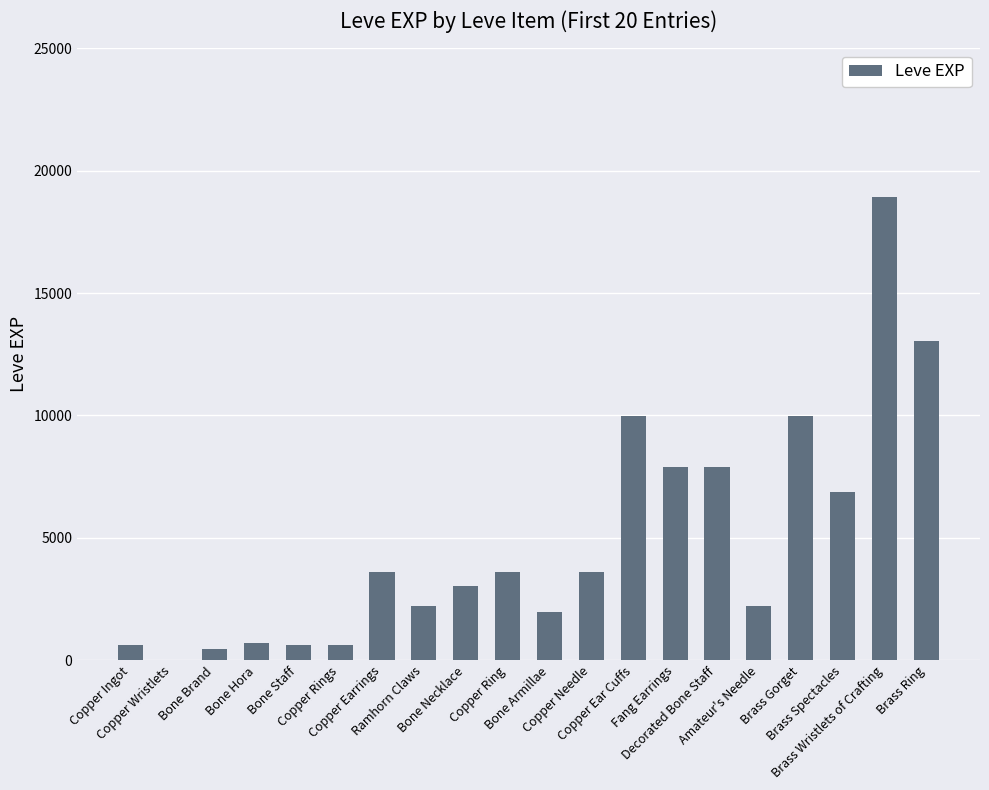

Approximately how many times larger is the value at Brass Spectacles compared to Bone Armillae?

3.5